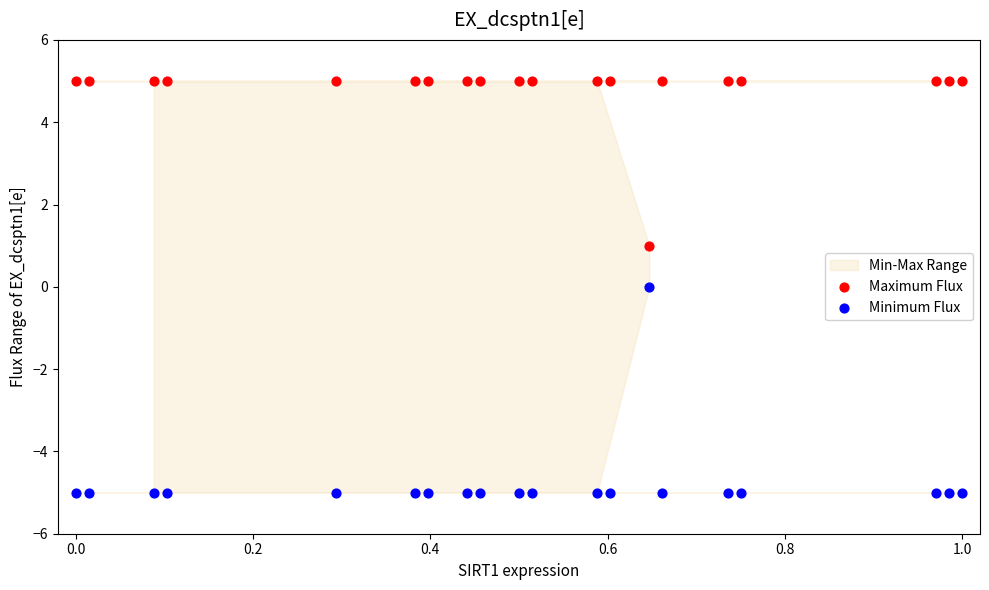

Which series contains the highest Y value?

Maximum Flux